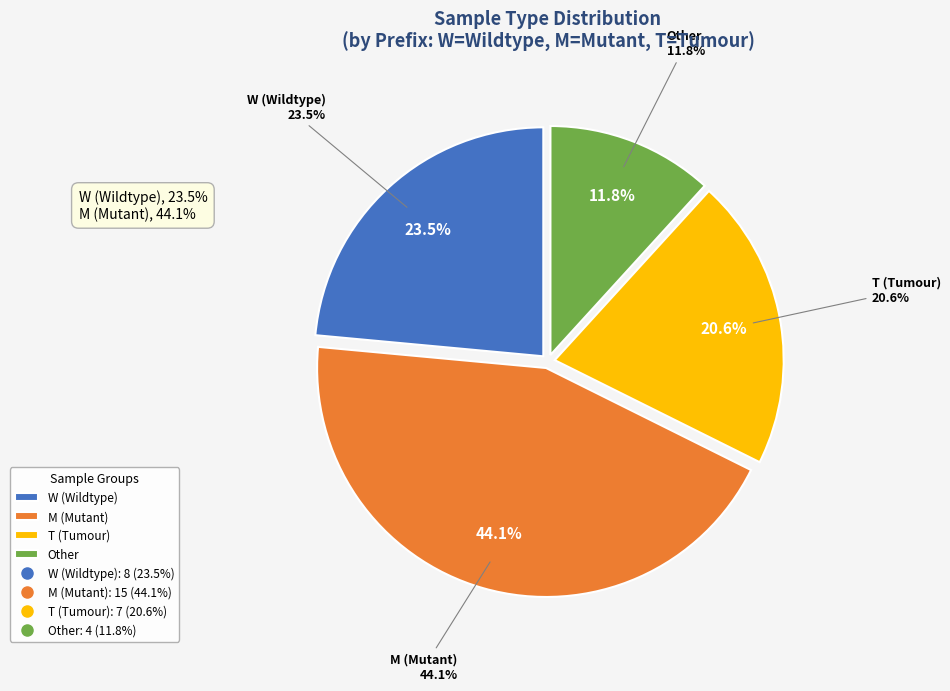

Does W_USP39 represent more than half of the total?

No